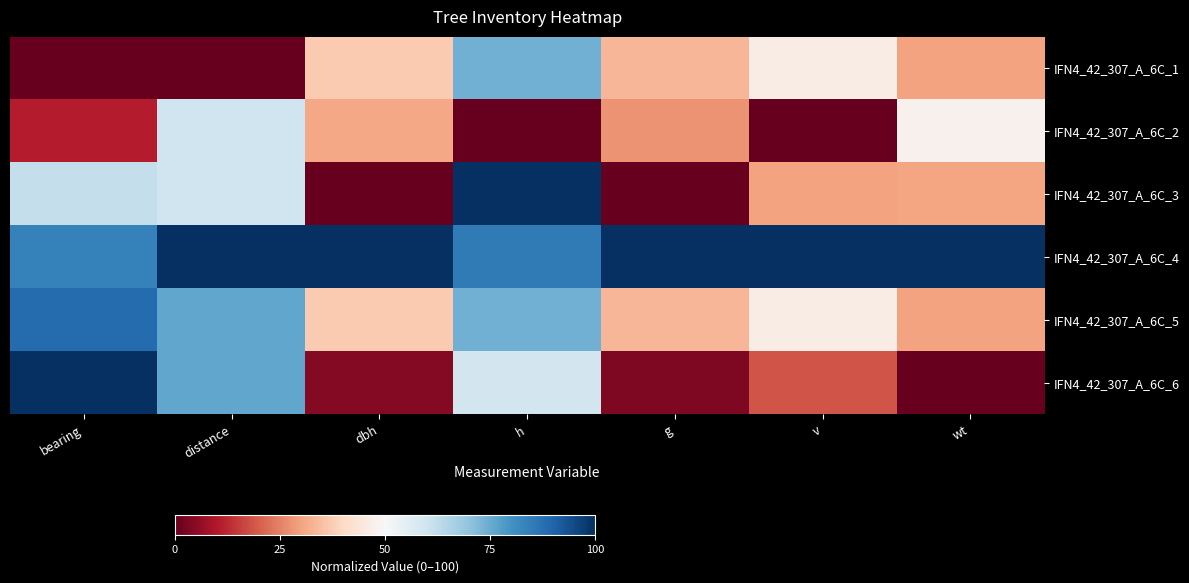

How many series are shown in this chart?

6